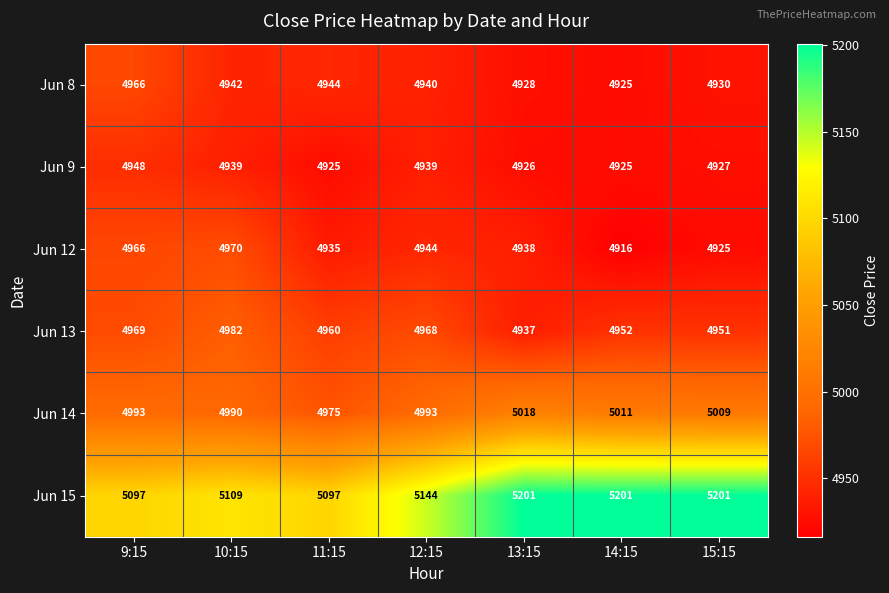

Is it true that Jun 13 equals 7079 at 10:15?

False